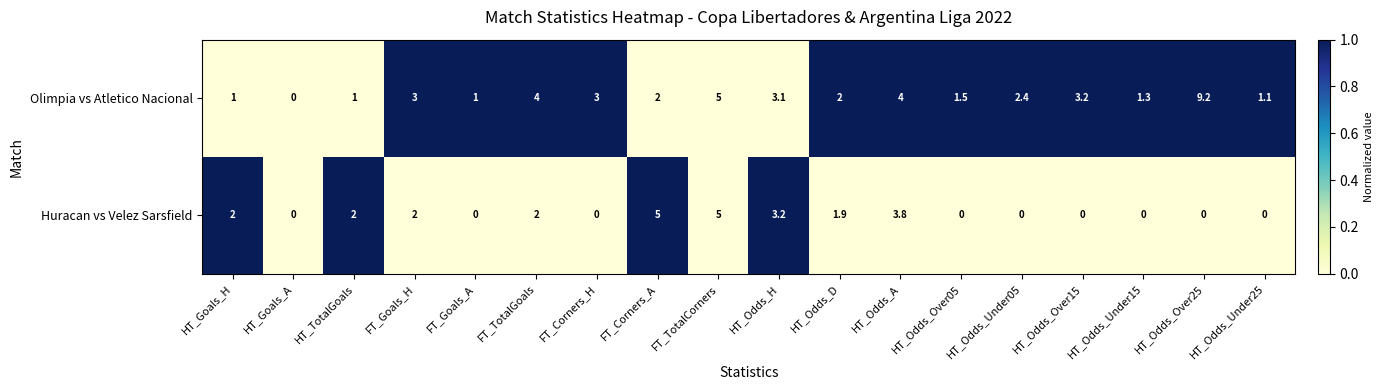

At HT_Odds_Under25, list the series in order from smallest to largest.

Huracan vs Velez Sarsfield, Olimpia vs Atletico Nacional